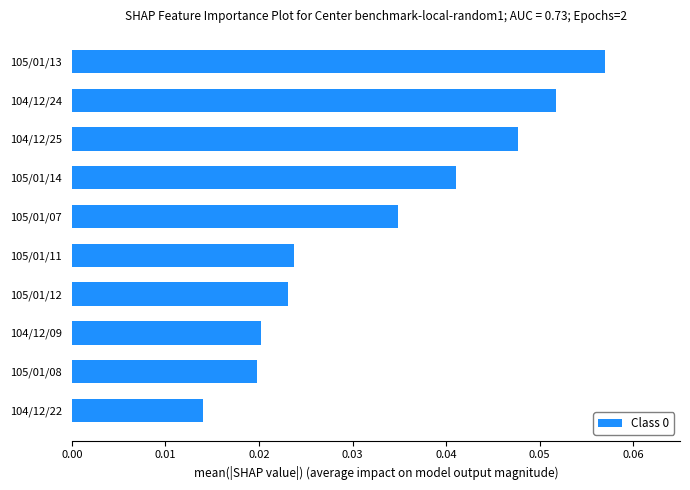

Count the values in the range 0 to 1.

10